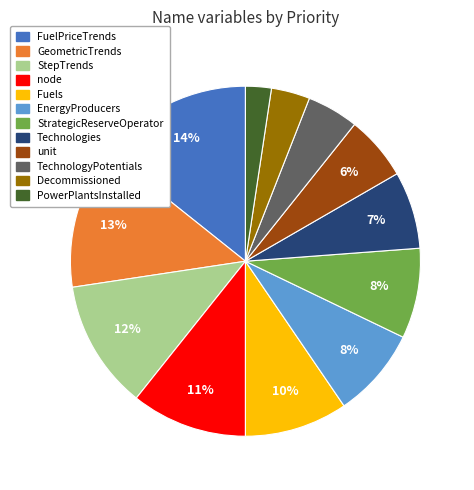

To the nearest percent, what portion does GeometricTrends represent?

13%